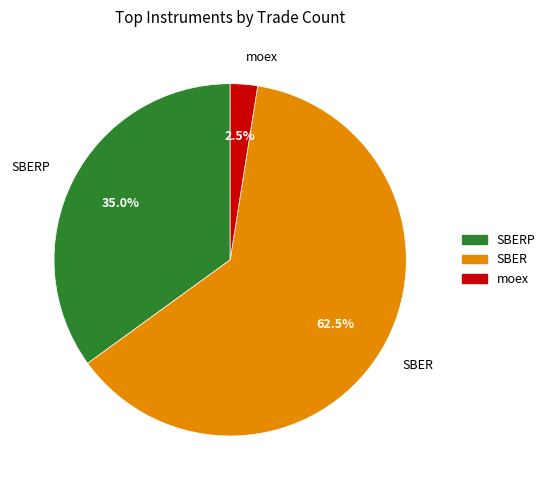

The SBER slice represents 43% of the pie. True or false?

False